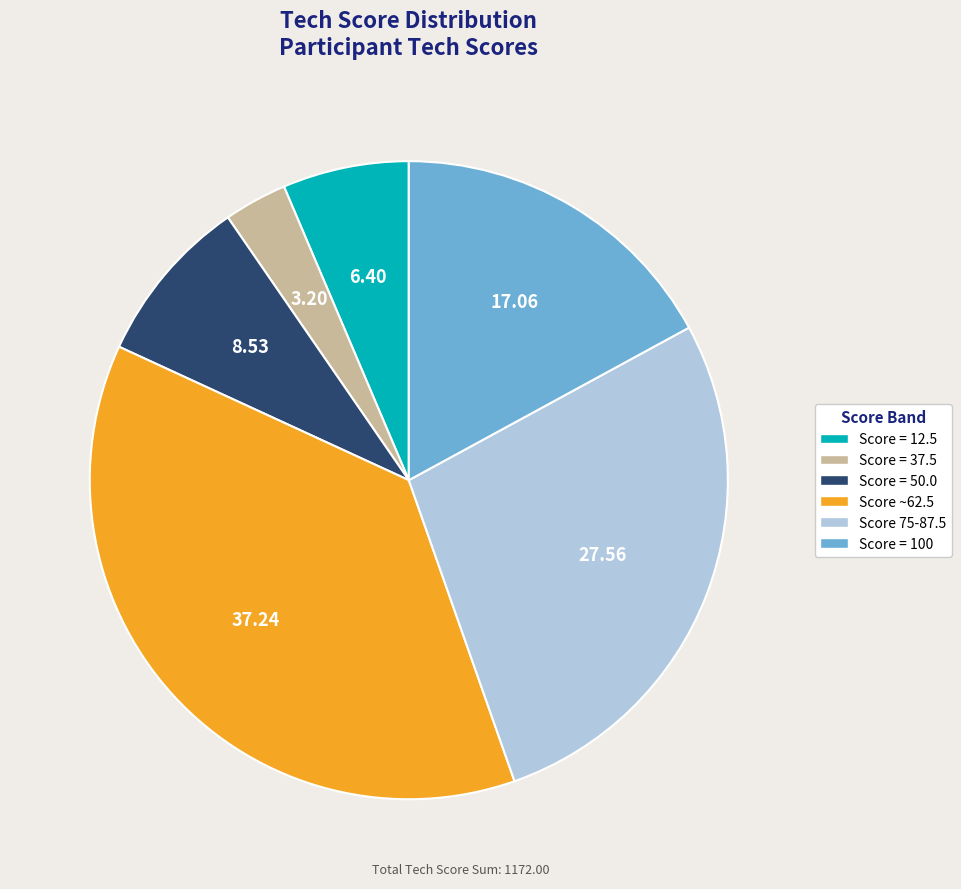

Is there any slice that represents more than half of the pie?

No